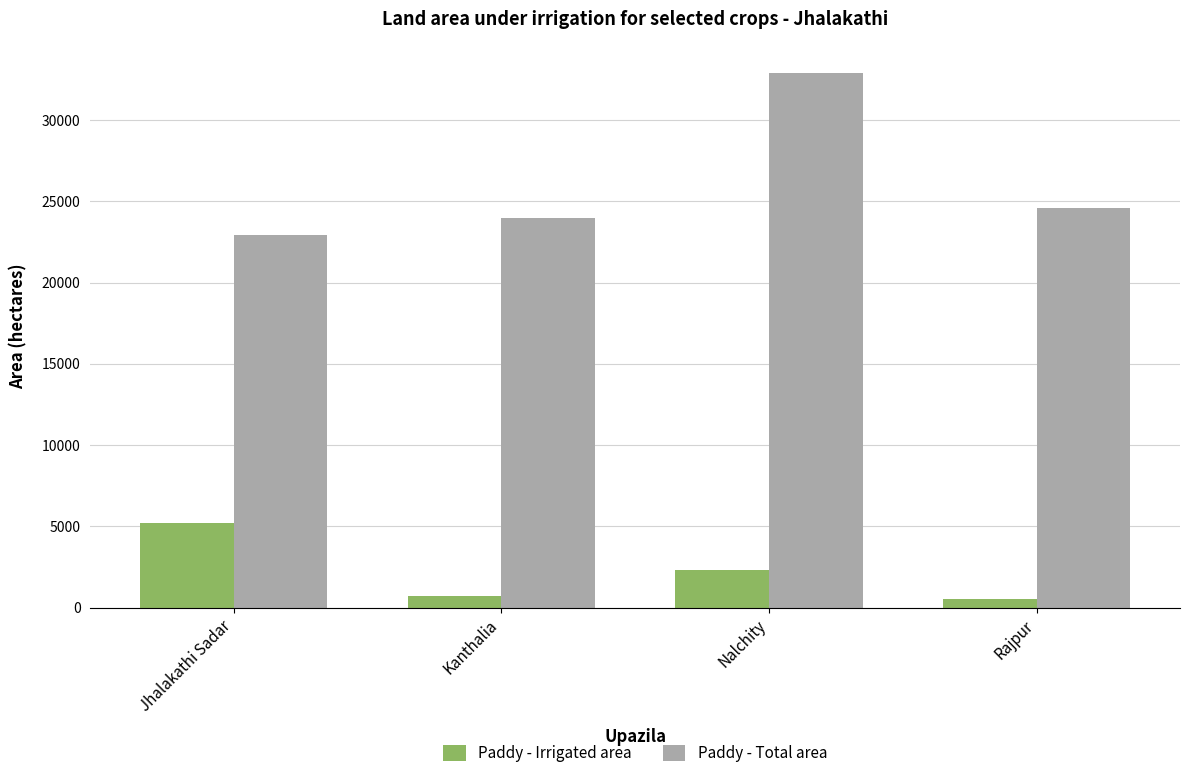

Reading left to right, what are all the values shown in this chart?

Paddy - Irrigated area: Jhalakathi Sadar=5208	Kanthalia=686	Nalchity=2322	Rajpur=511
Paddy - Total area: Jhalakathi Sadar=22930	Kanthalia=23955	Nalchity=32926	Rajpur=24596